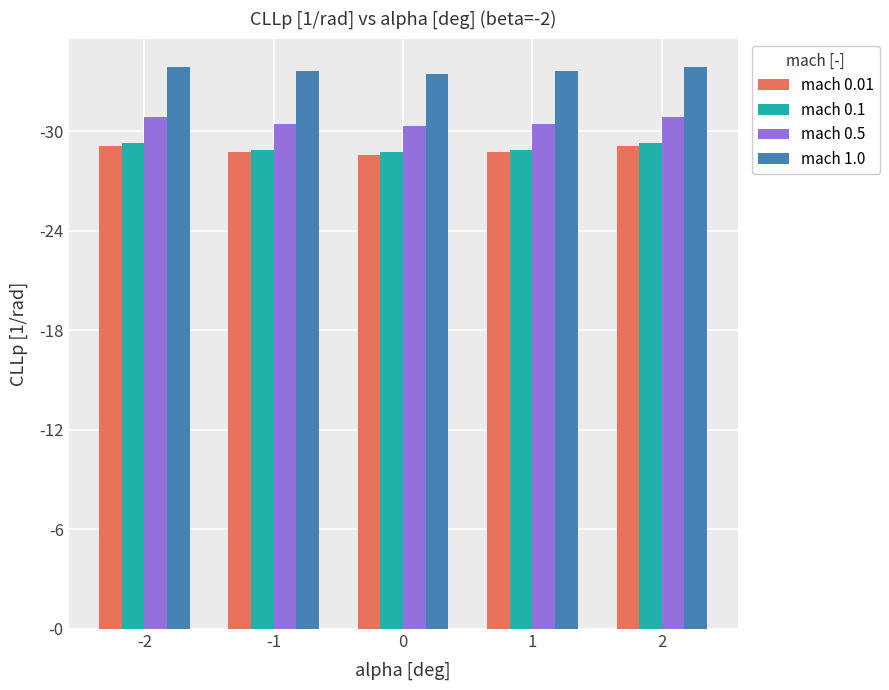

What is the value of the mach 0.5 bar at the 2nd from the left?

30.5